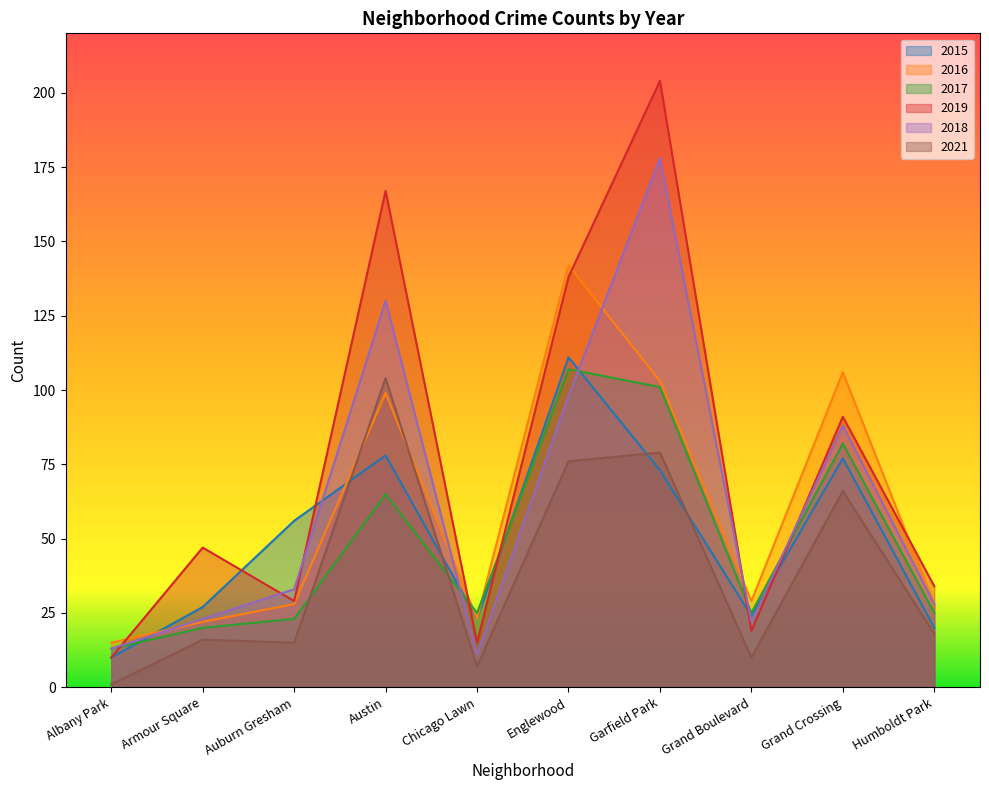

The 2016 series shows 23 at Chicago Lawn. True or false?

True